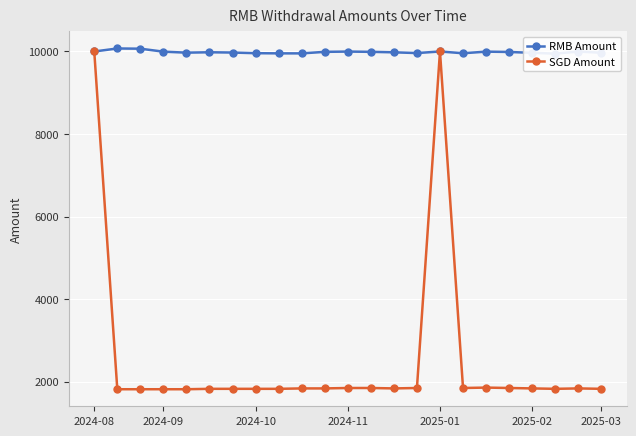

List the series in order of their overall mean, highest first.

RMB Amount, SGD Amount